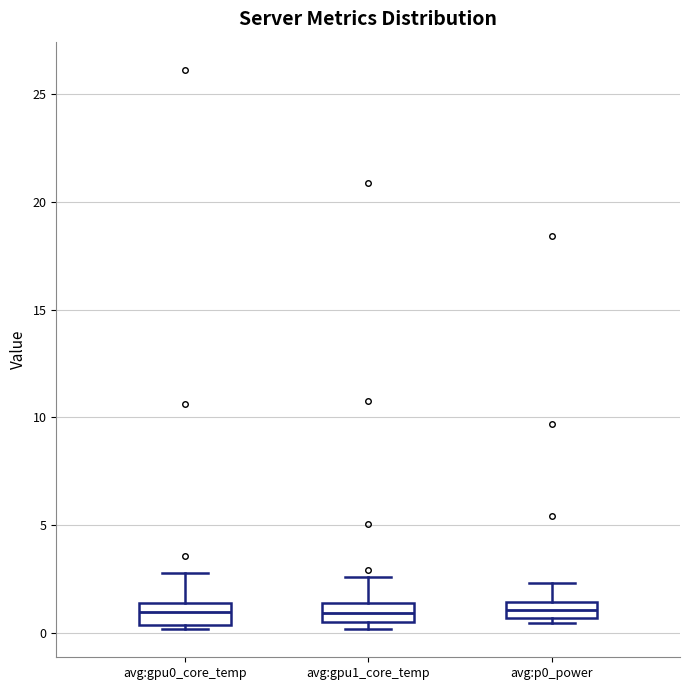

Reading left to right, read every box against the y-axis: the position of its median line, the range the box covers, and the ends of its whiskers. The values are not printed on the chart, so give them approximately, as read against the axis.

avg:gpu0_core_temp: median 1.0, box 0.5 to 1.5, whiskers 0.0 to 3.0
avg:gpu1_core_temp: median 1.0, box 0.5 to 1.5, whiskers 0.0 to 2.5
avg:p0_power: median 1.0, box 0.5 to 1.5, whiskers 0.5 (just below the box's lower edge) to 2.5